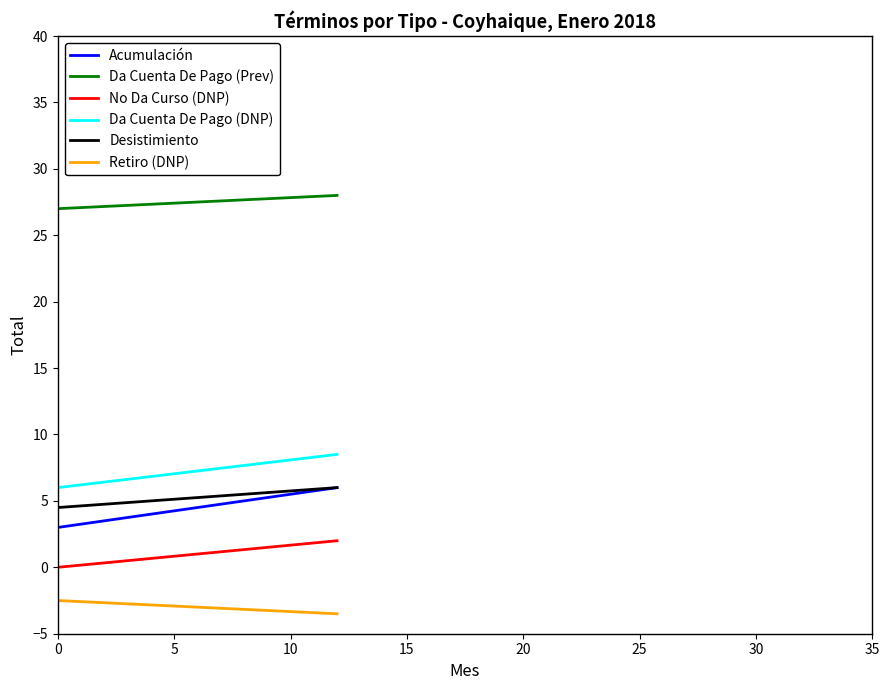

Which series has the largest total across all categories?

Da Cuenta De Pago (Prev)